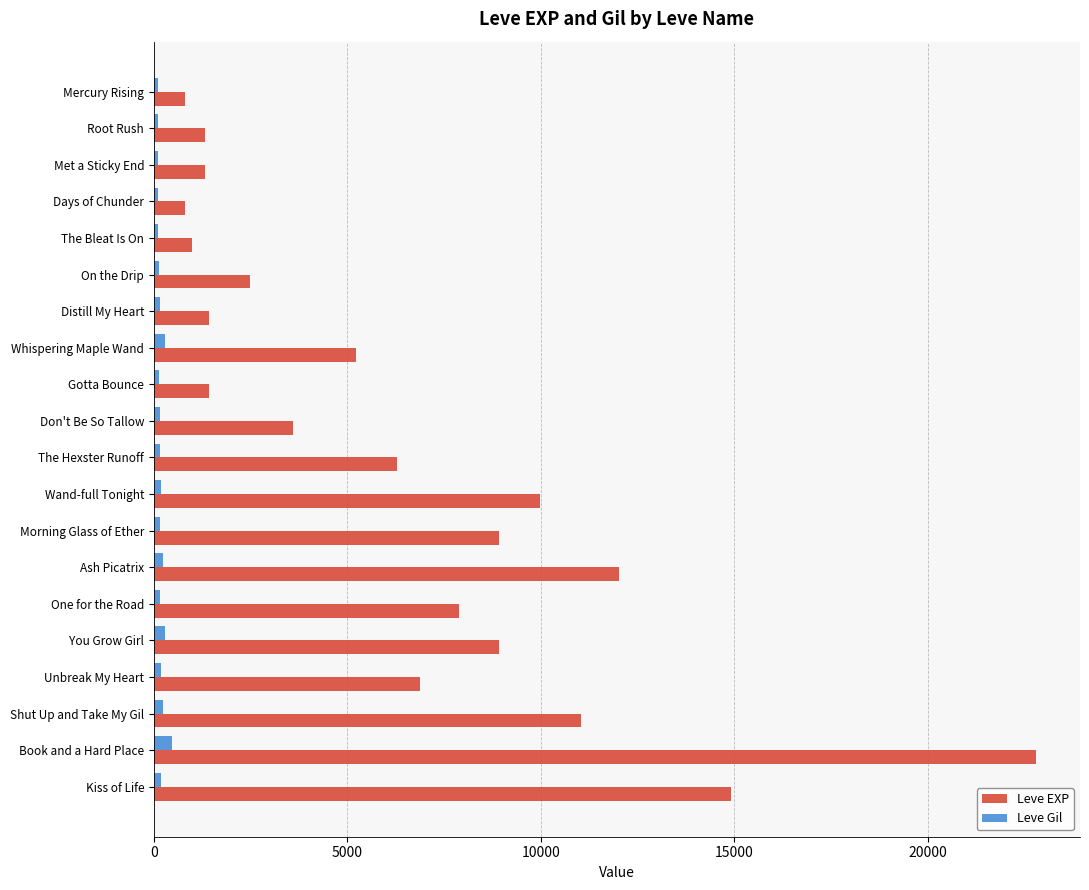

Rank the series by their average value, from lowest to highest.

Leve Gil, Leve EXP